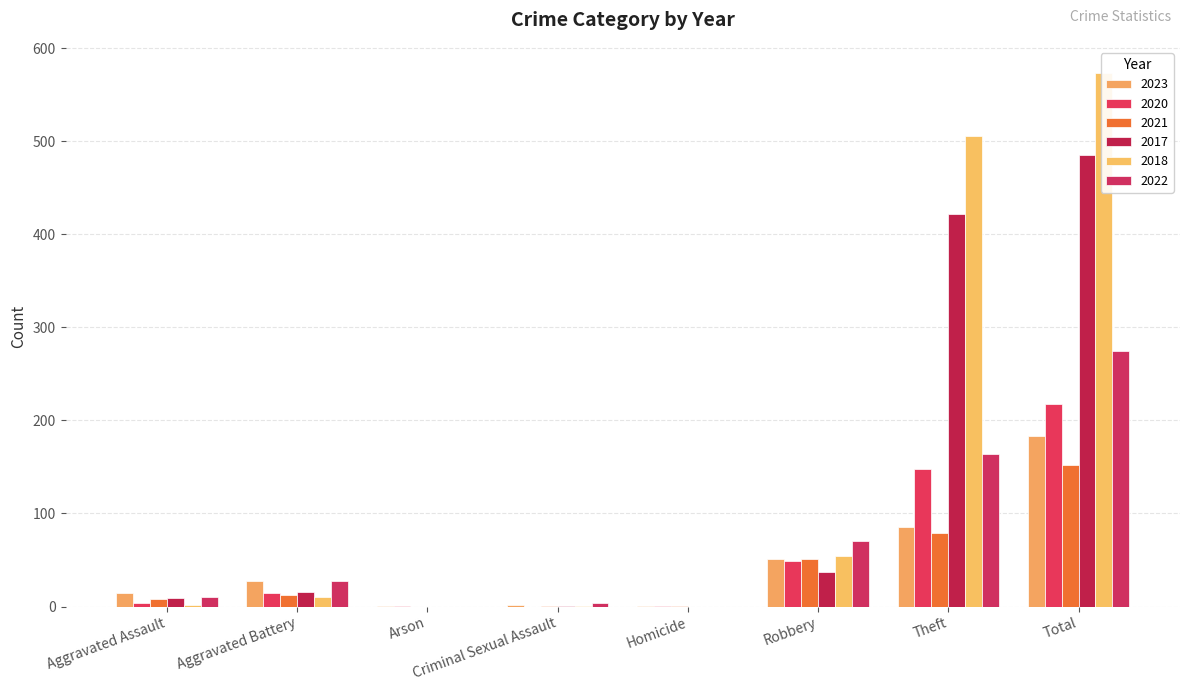

Which series has the largest total across all categories?

2018